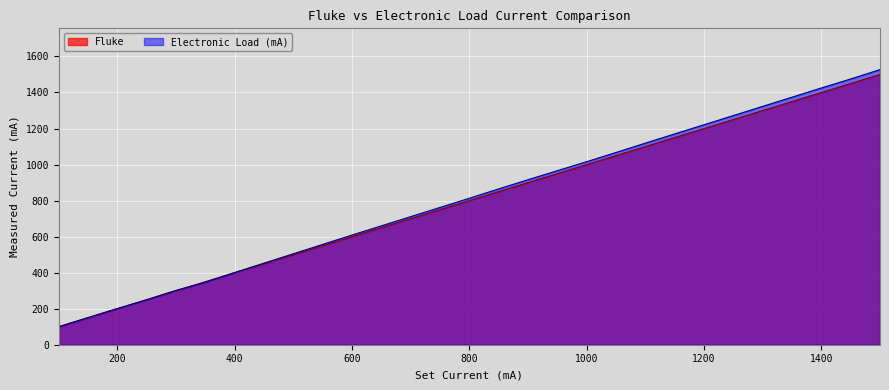

What is the difference between the maximum and second lowest values in the Fluke series?

1350